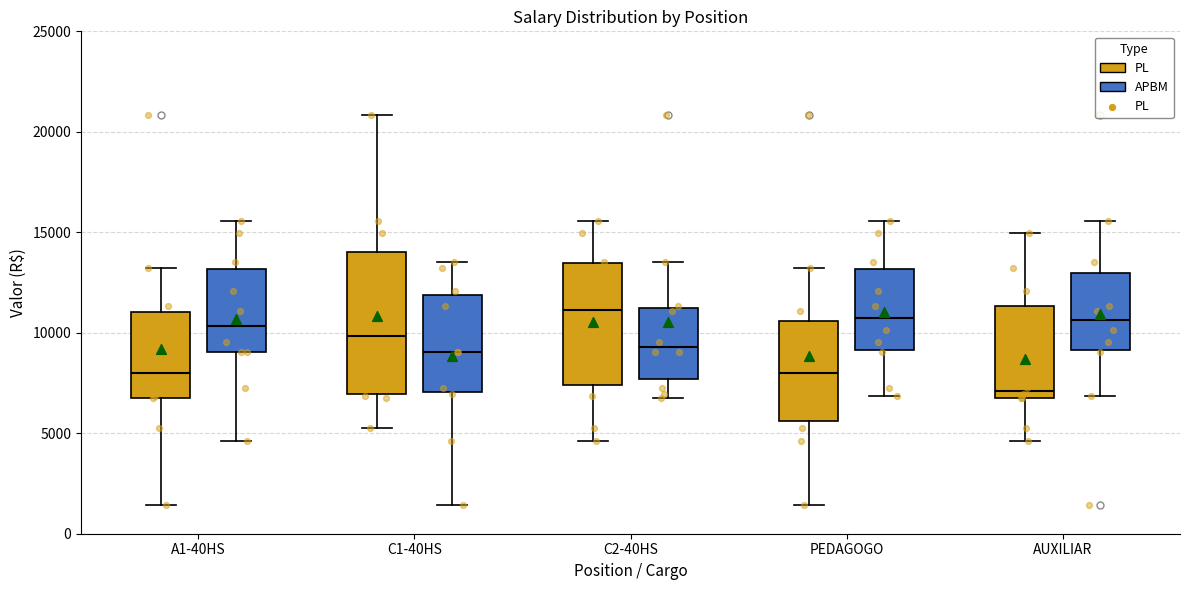

Reading left to right, transcribe this box plot: for each box, give where its median line is, the range the box spans, and where its two whiskers end, as read against the y-axis. The values are not printed on the chart, so give them approximately, as read against the axis.

A1-40HS (PL): median 8000, box 7000 to 11000, whiskers 1500 to 13000
A1-40HS (APBM): median 10500, box 9000 to 13000, whiskers 4500 to 15500
C1-40HS (PL): median 10000, box 7000 to 14000, whiskers 5000 to 21000
C1-40HS (APBM): median 9000, box 7000 to 12000, whiskers 1500 to 13500
C2-40HS (PL): median 11000, box 7500 to 13500, whiskers 4500 to 15500
C2-40HS (APBM): median 9500, box 7500 to 11500, whiskers 6500 to 13500
PEDAGOGO (PL): median 8000, box 5500 to 10500, whiskers 1500 to 13000
PEDAGOGO (APBM): median 10500, box 9000 to 13000, whiskers 7000 to 15500
AUXILIAR (PL): median 7000, box 6500 to 11500, whiskers 4500 to 15000
AUXILIAR (APBM): median 10500, box 9000 to 13000, whiskers 7000 to 15500